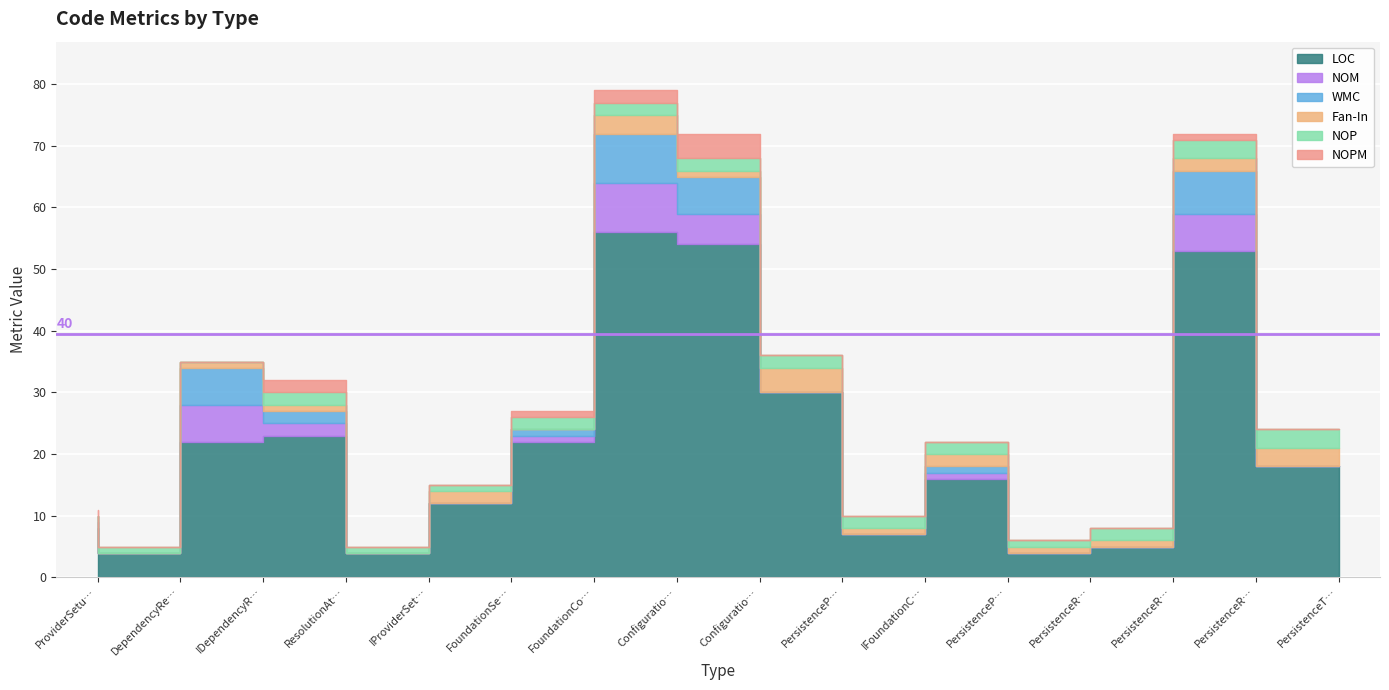

True or false: NOPM and NOP cross at least once.

True